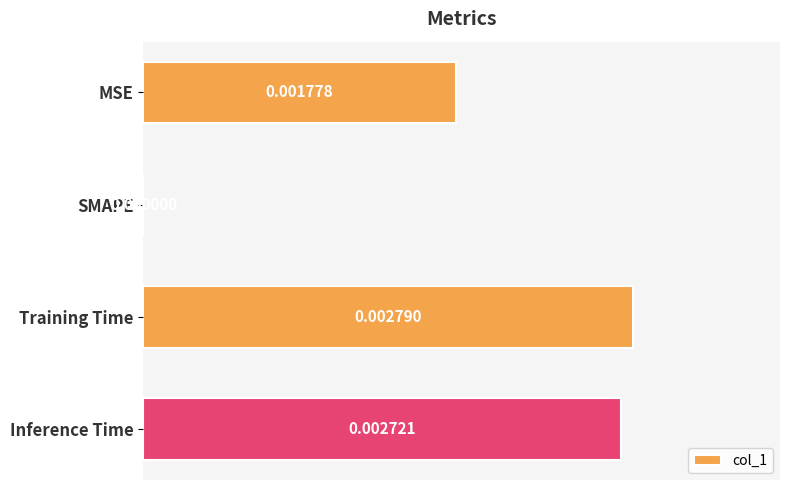

Which has a higher value, Inference Time or SMAPE?

Inference Time